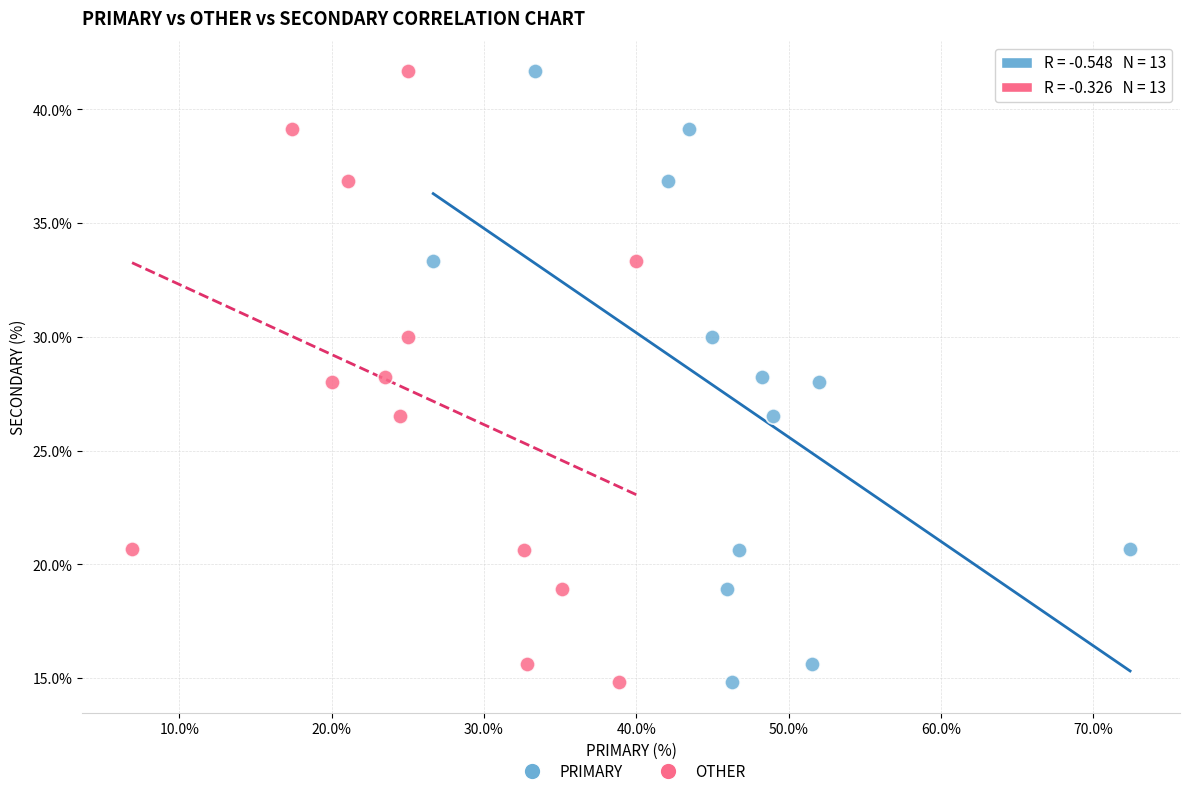

What are all the series names shown in the legend?

PRIMARY, OTHER